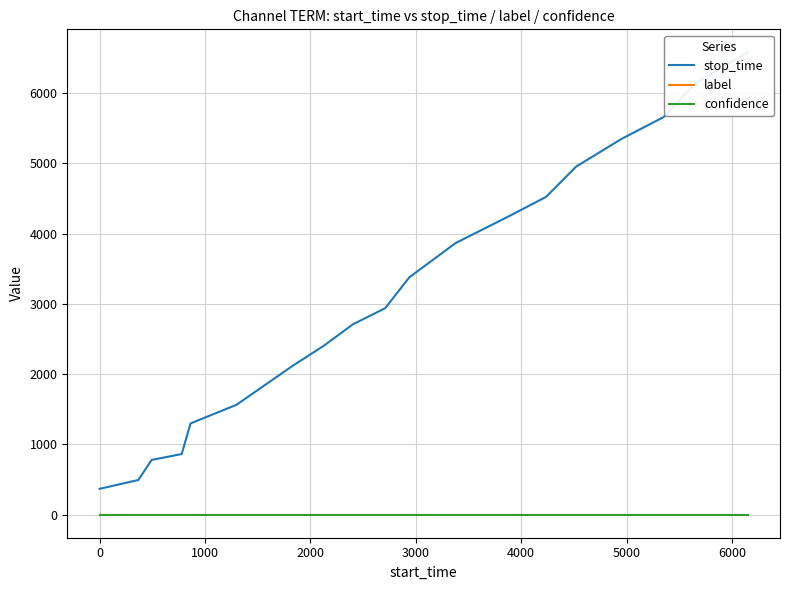

At how many categories does at least one series exceed 735?

18